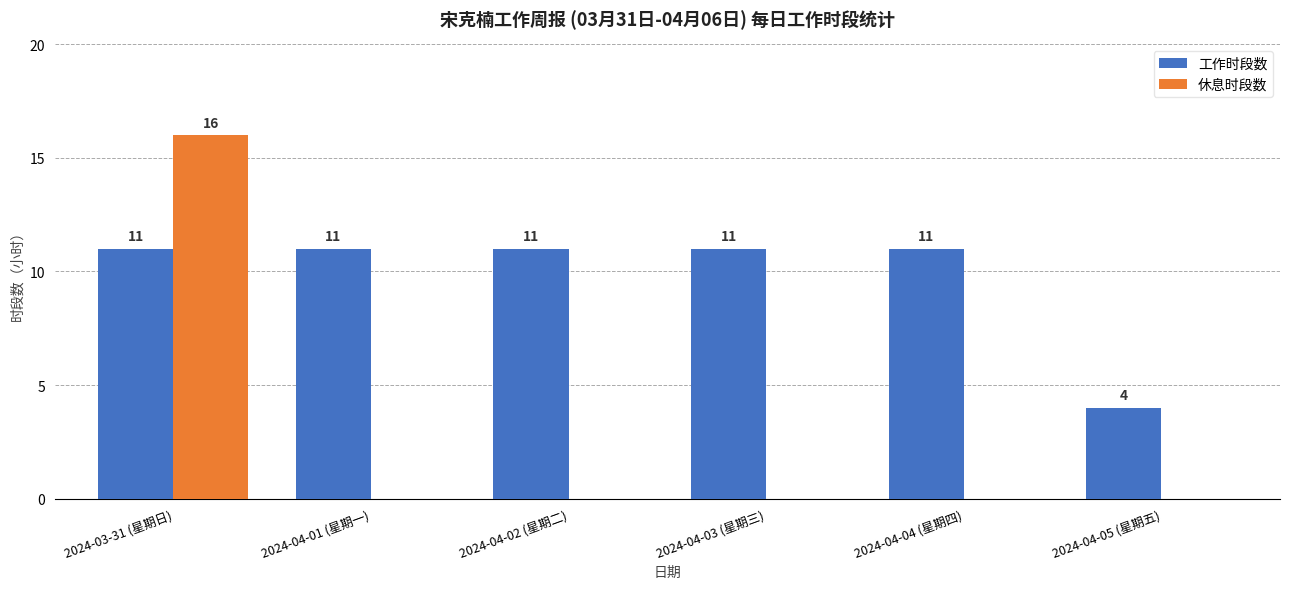

What is the maximum value for 休息时段数?

16